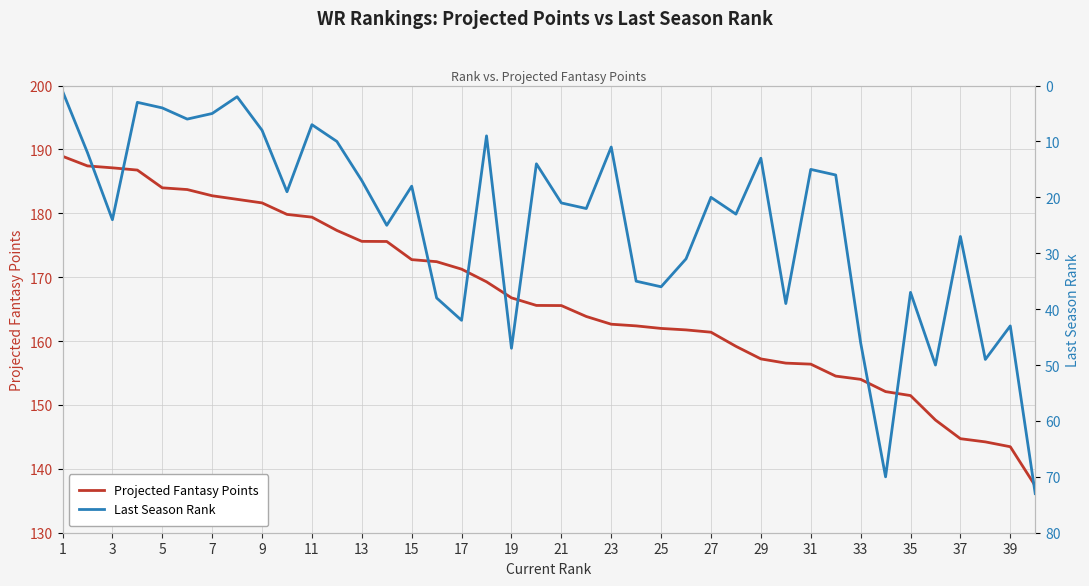

What is the maximum value for Projected Fantasy Points?

188.9